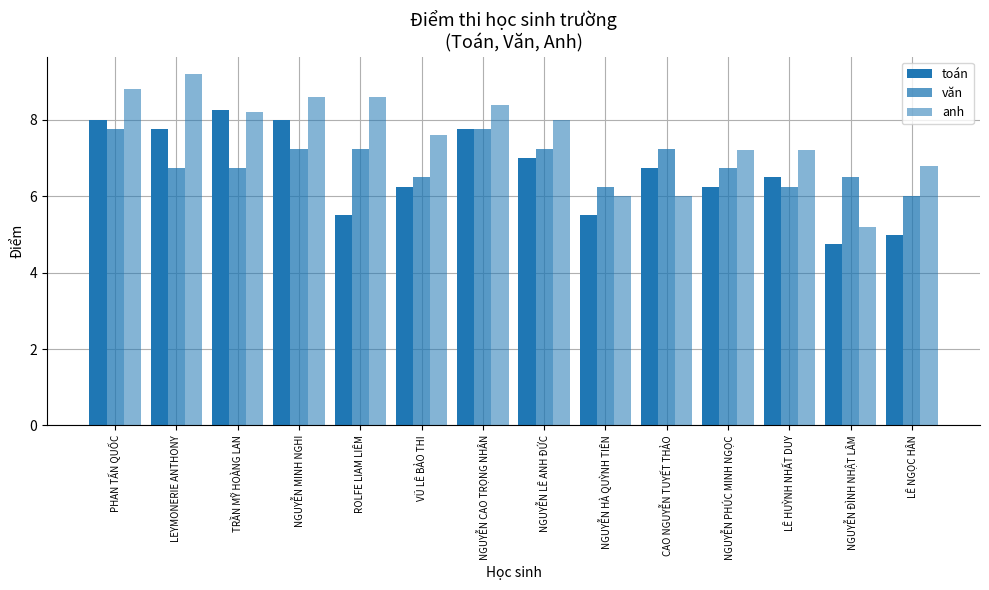

Rank the series at LEYMONERIE ANTHONY from lowest to highest value.

văn, toán, anh